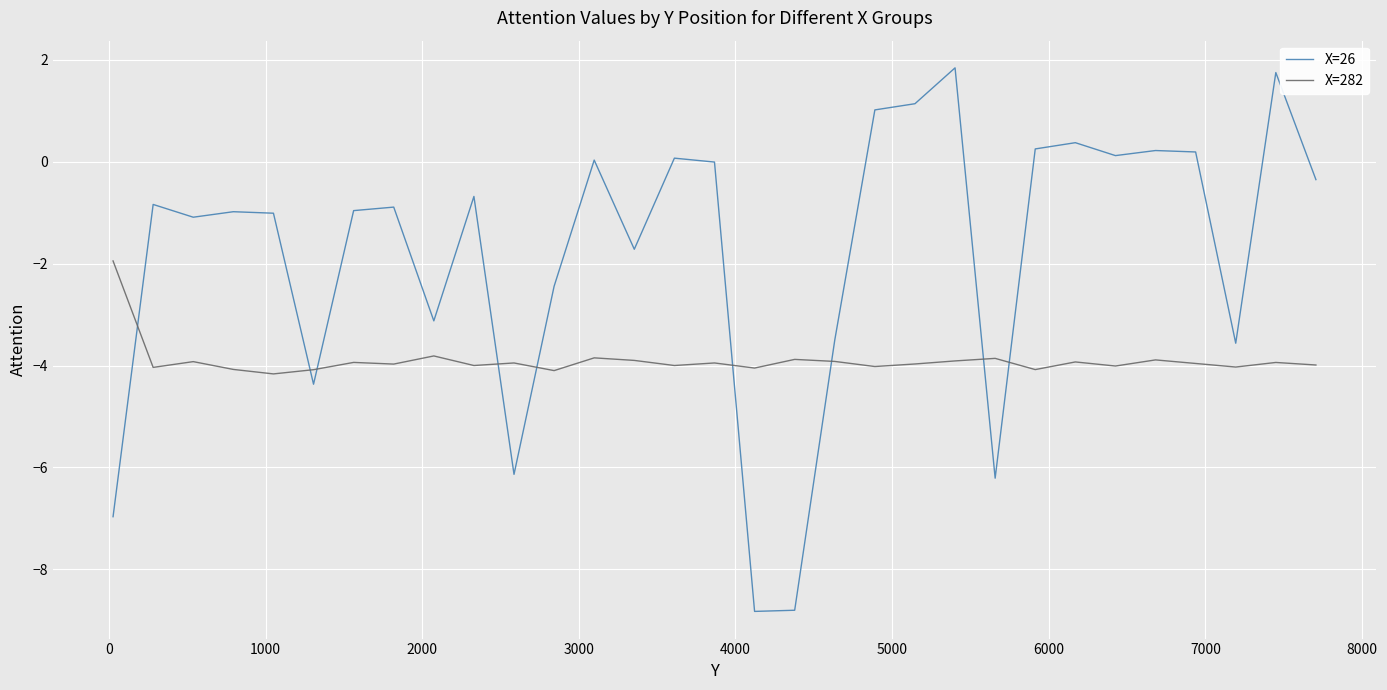

How many lines are shown in the chart?

2